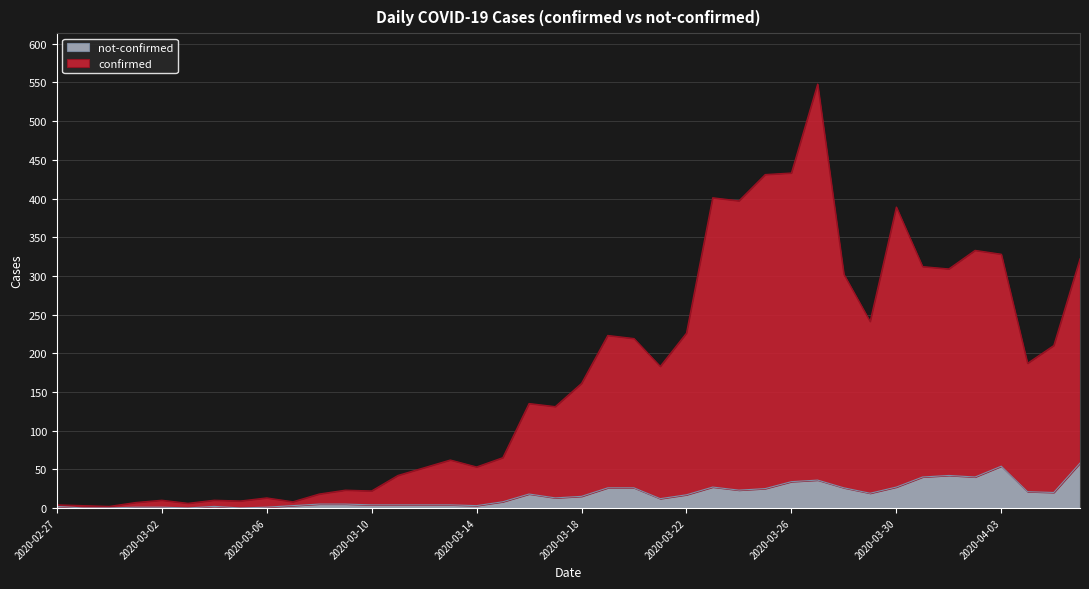

What is the label of the 37th point from the right?

2020-03-01